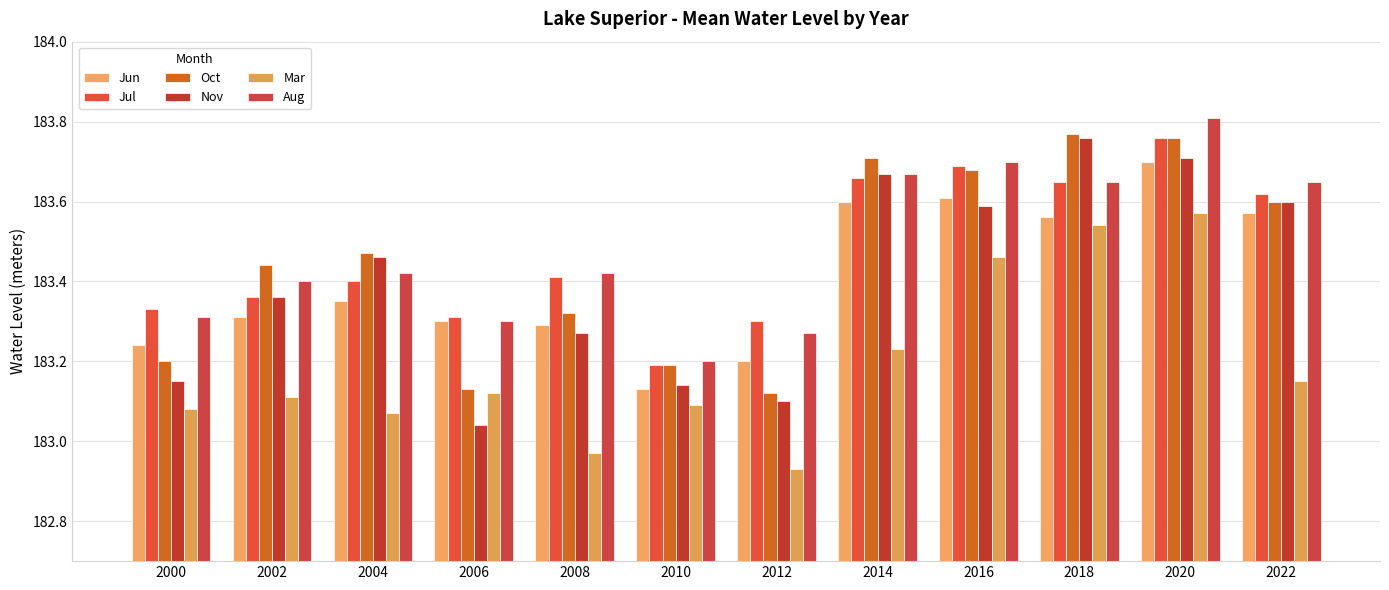

Between 2002 and 2022, which is larger?

2022